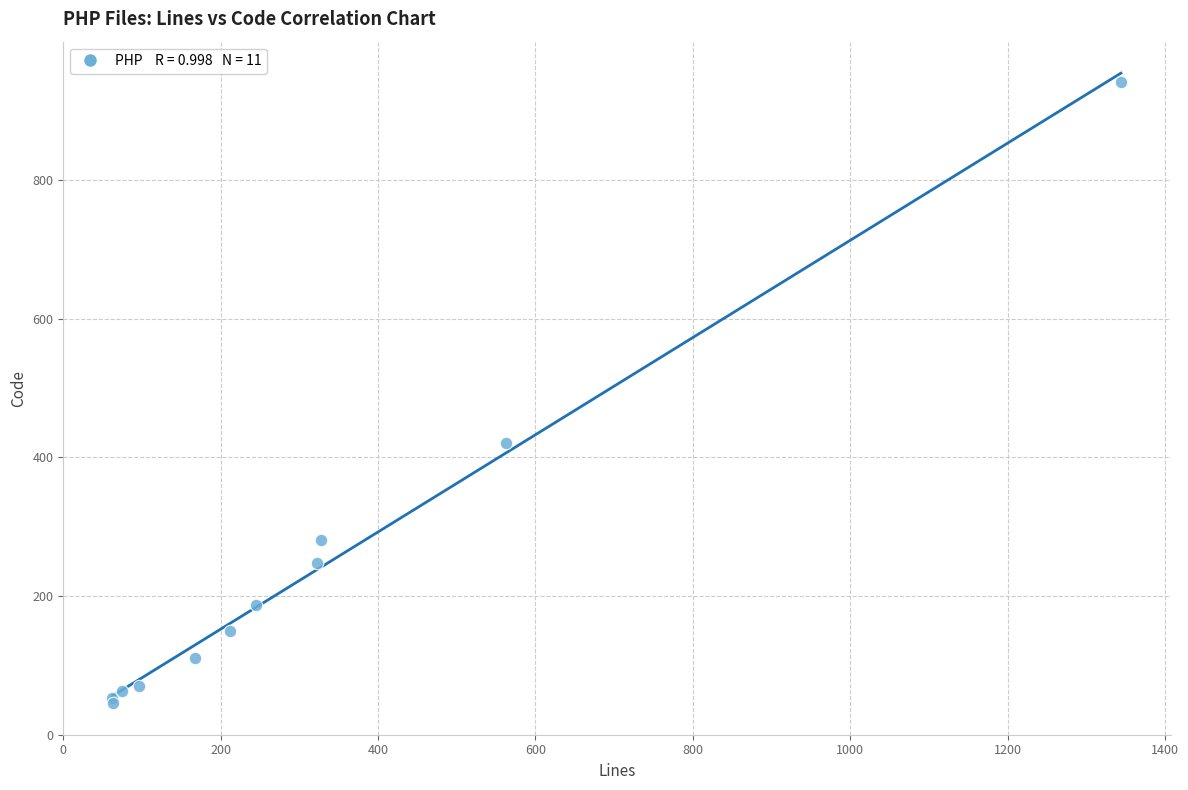

What Y value in the scatter plot is closest to 493?

420